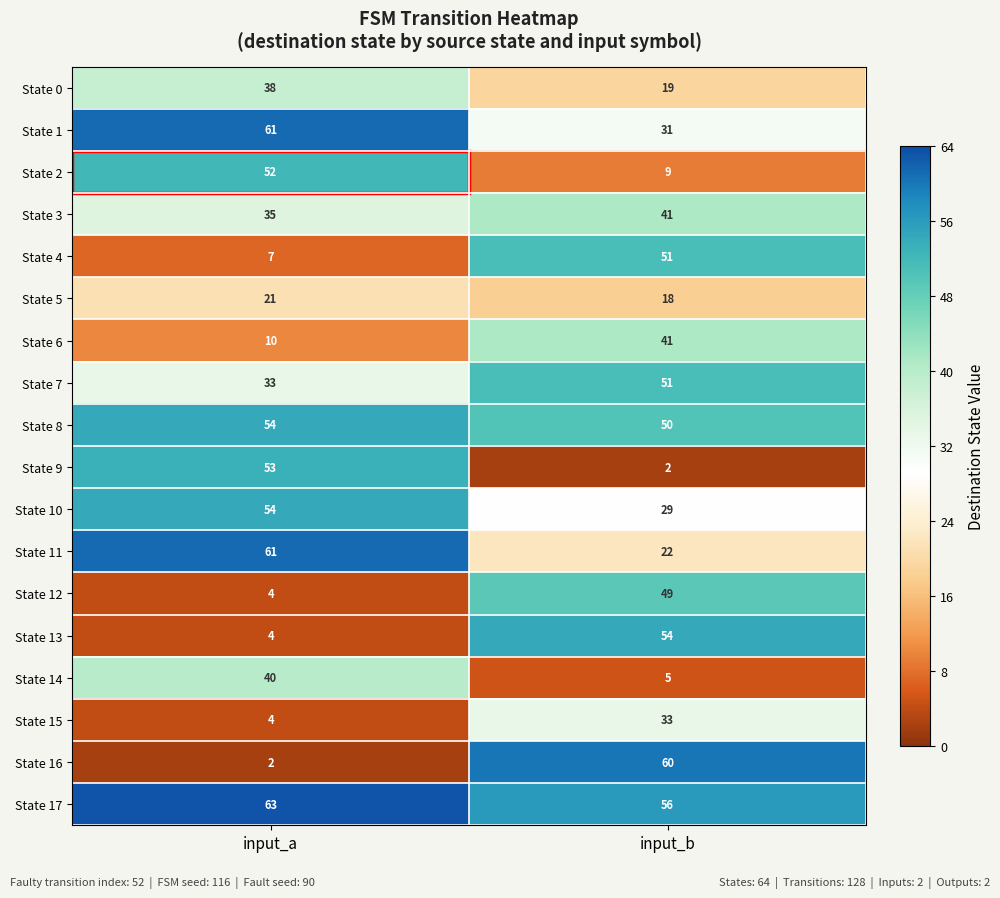

The value of State 12 at input_a is 4. True or false?

True